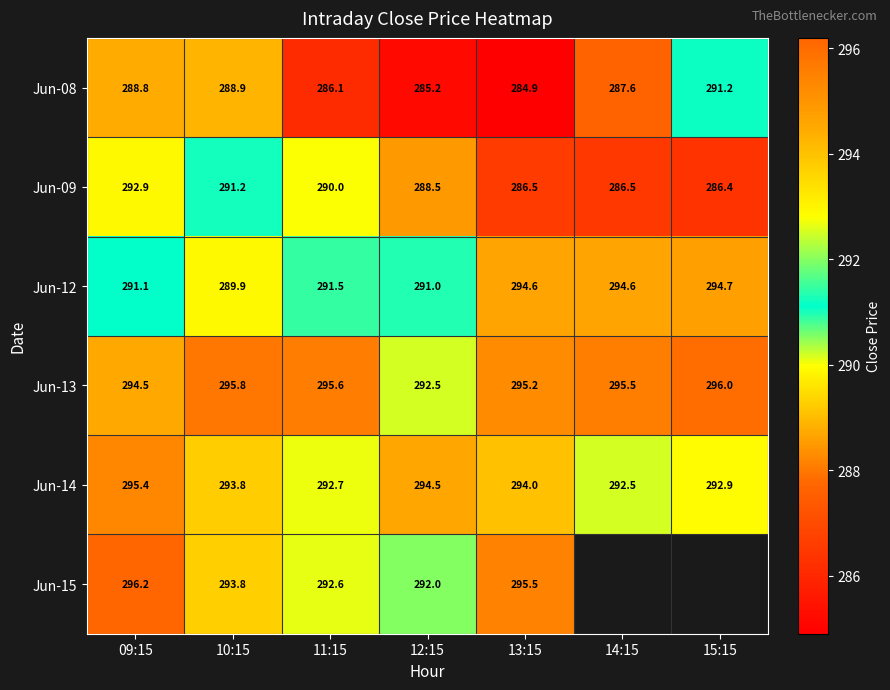

What is the sum of the Jun-12 values at 13:15 and 11:15?

586.1